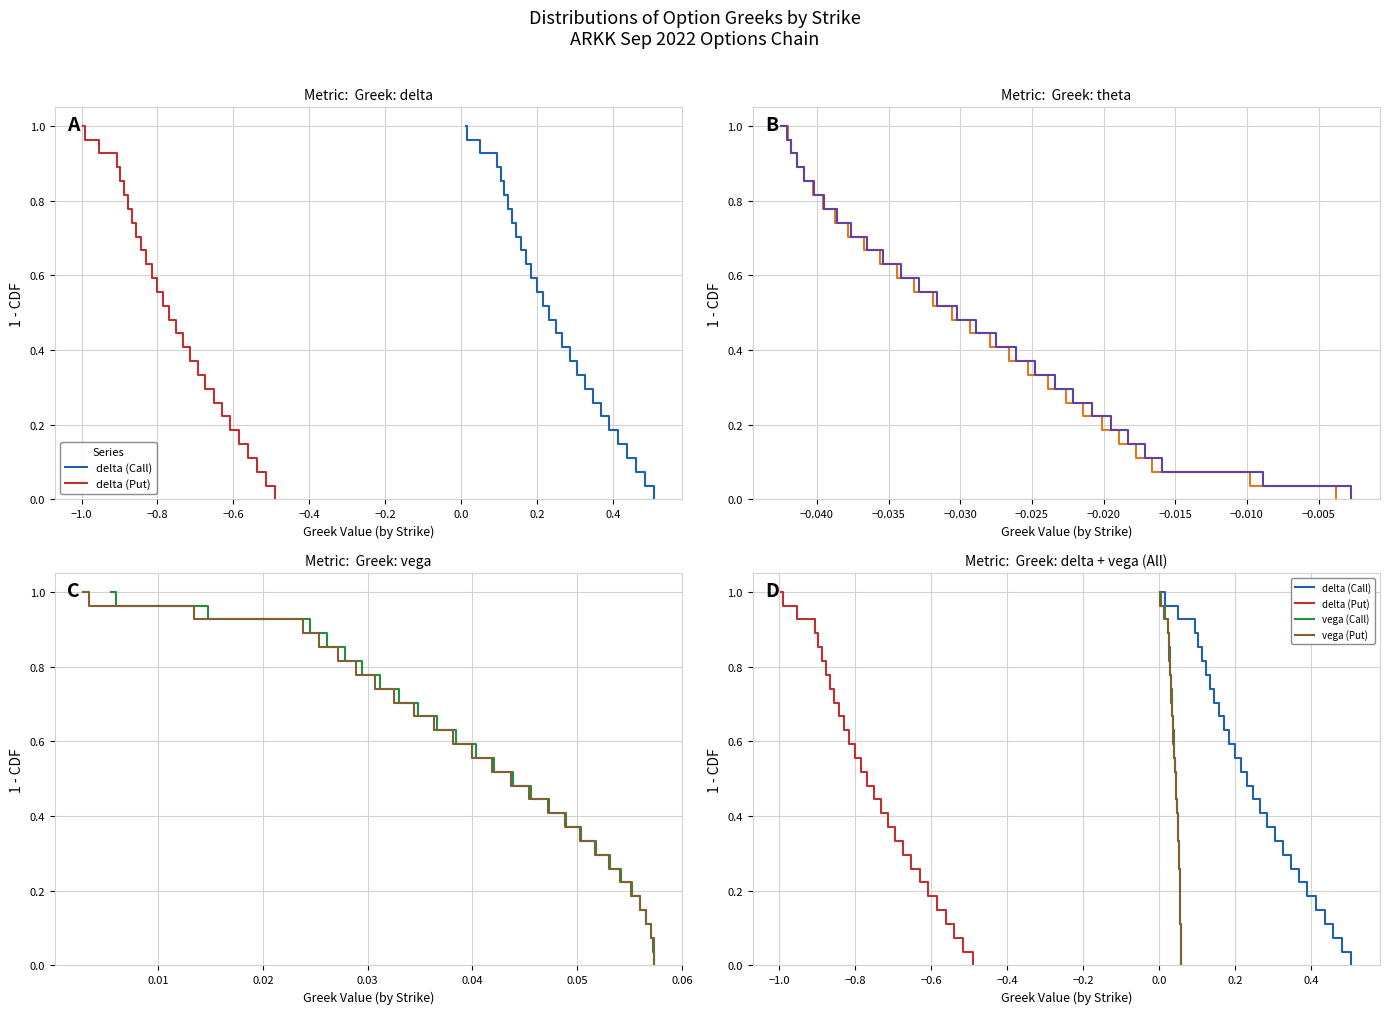

What is the value of the vega (Call) point at the 6th from the left?

0.8